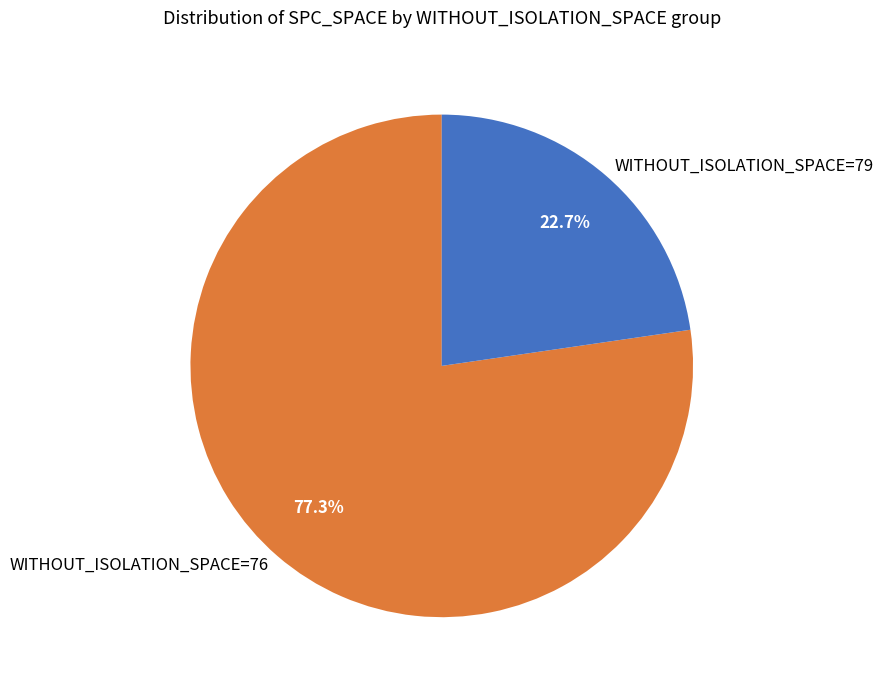

Which has a higher value, WITHOUT_ISOLATION_SPACE=79 or WITHOUT_ISOLATION_SPACE=76?

WITHOUT_ISOLATION_SPACE=76